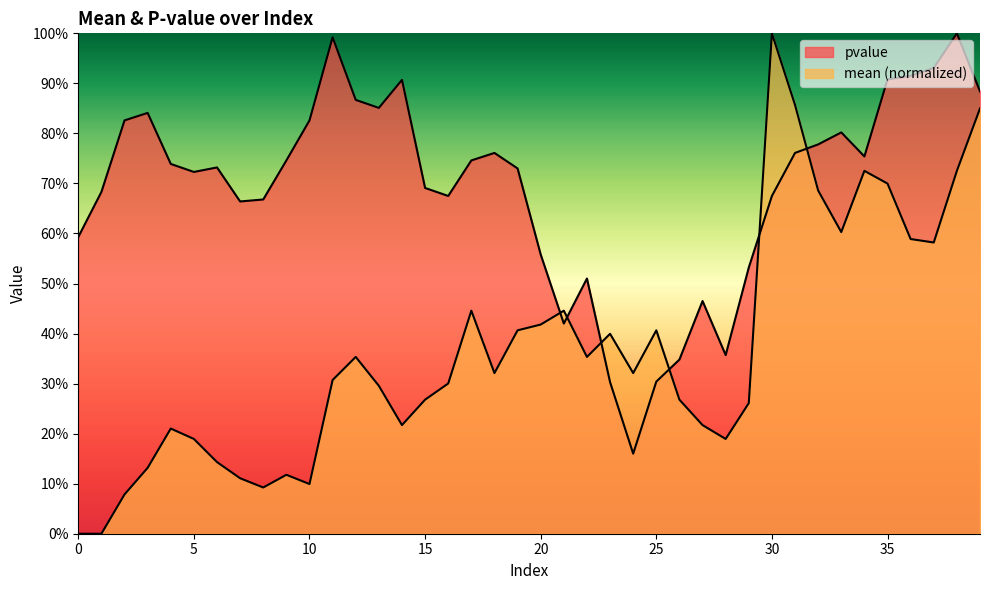

What are all the series names shown in the legend?

pvalue, mean